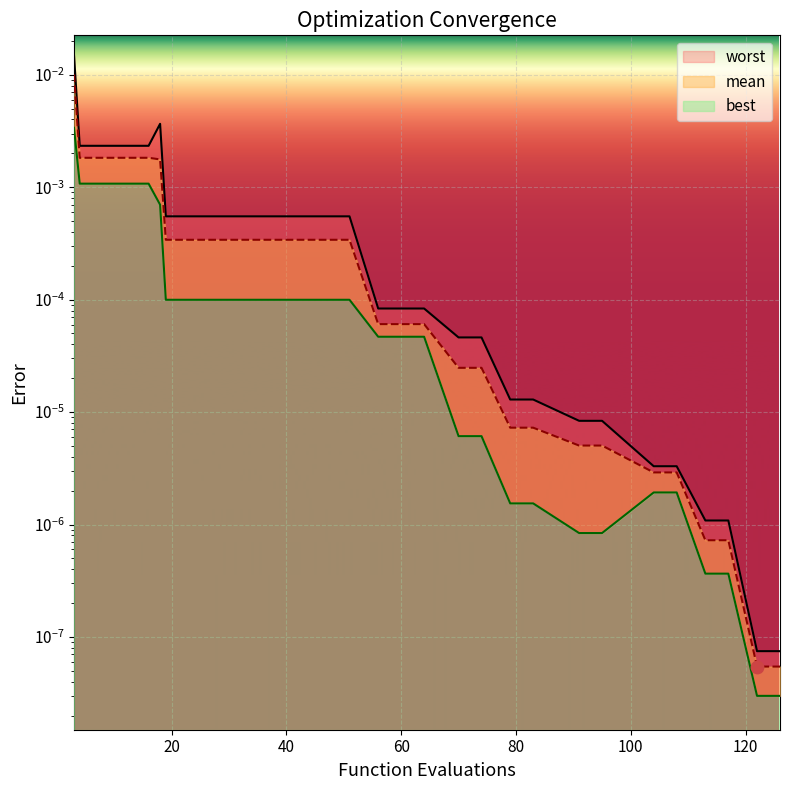

Which series contains the lowest Y value?

best